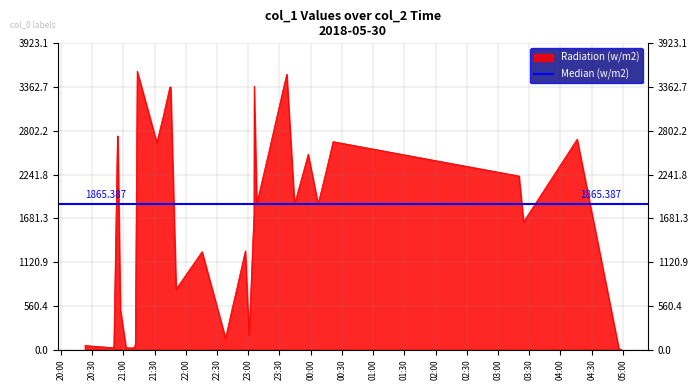

True or false: there are more than 1 points higher than both neighbors.

True